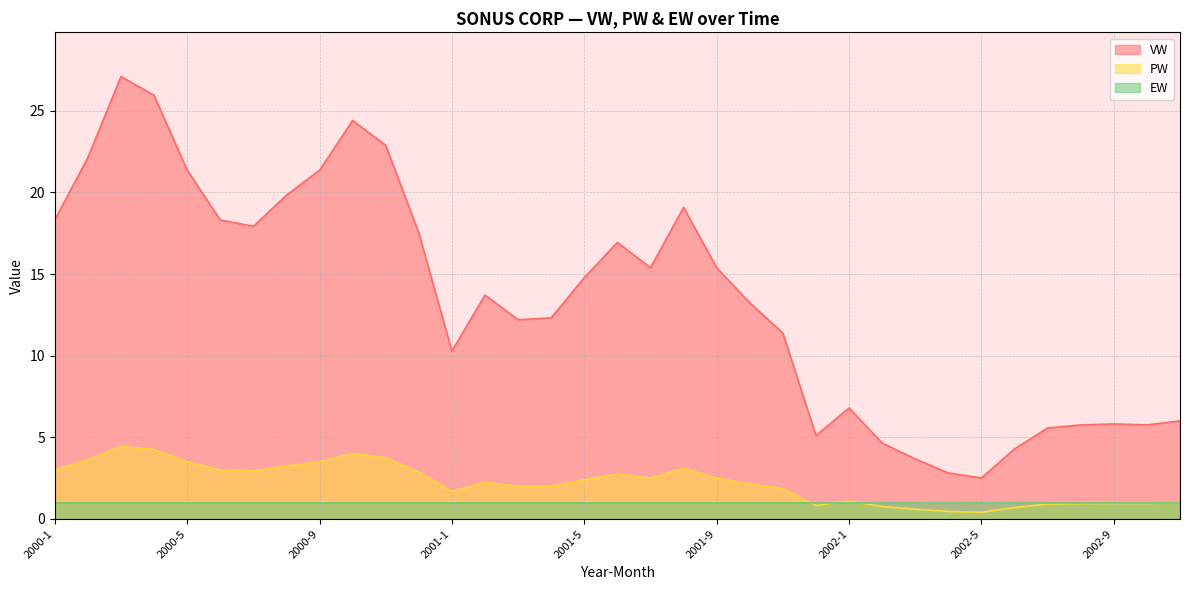

In PW, how many points are higher than both neighbors (excluding endpoints)?

6